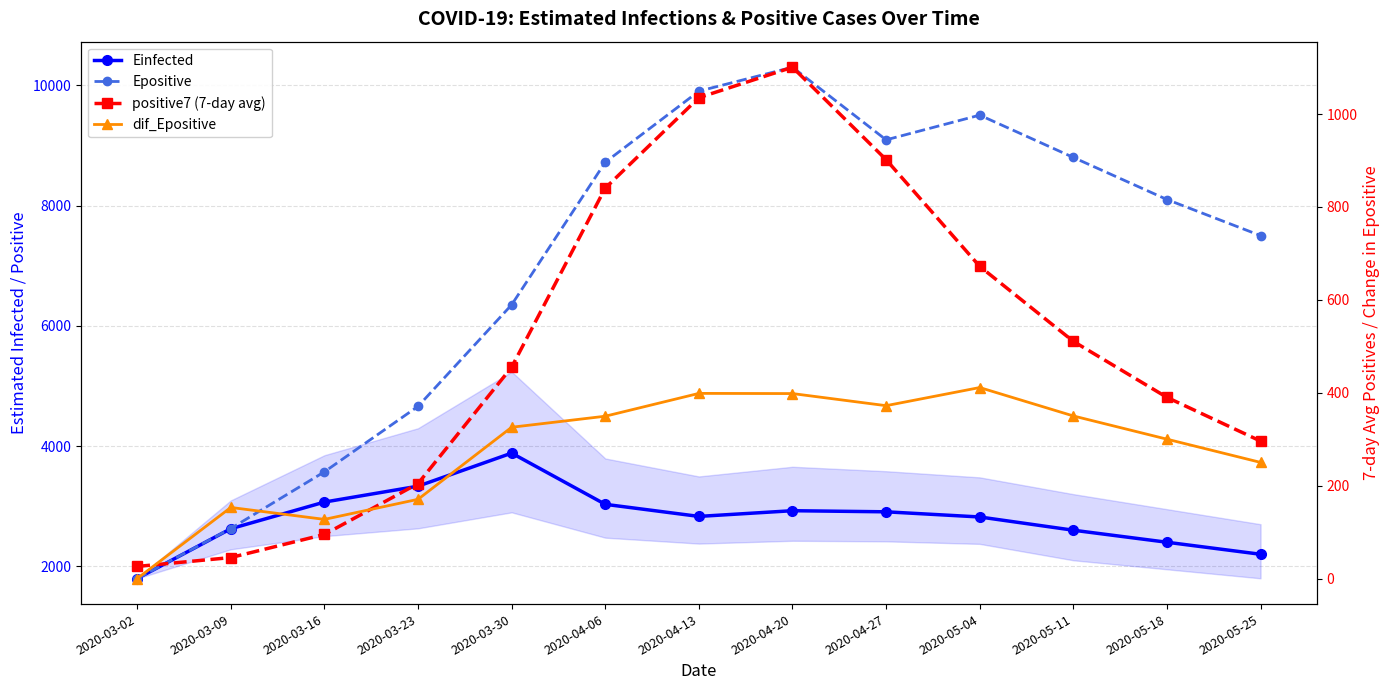

What is the difference between the Einfected values at 2020-04-06 and 2020-04-27?

124.6